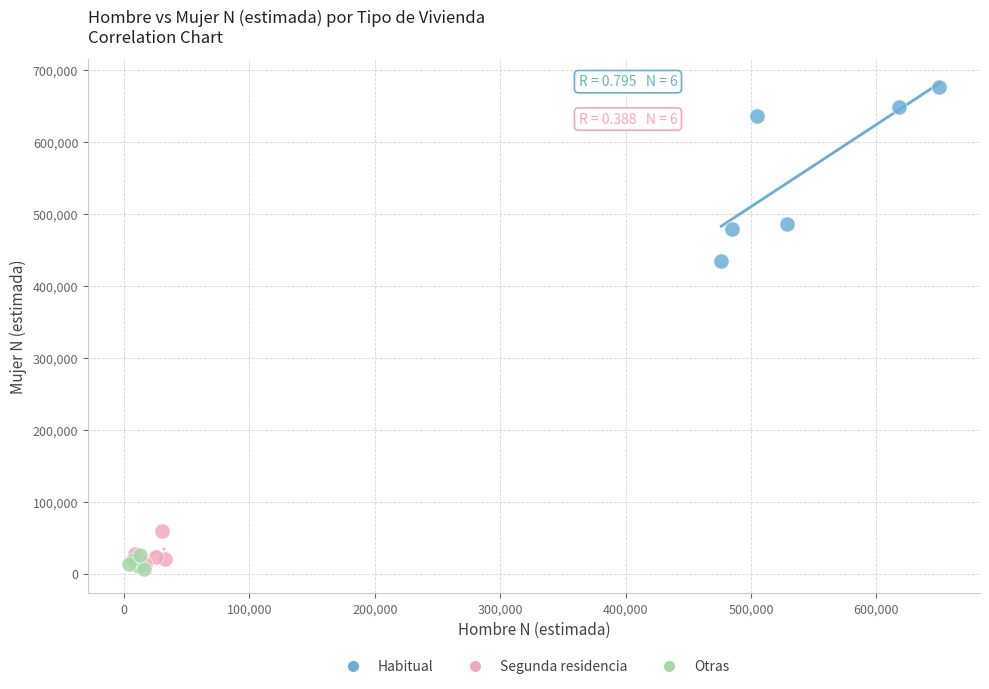

Which series reaches the minimum Y coordinate?

Otras